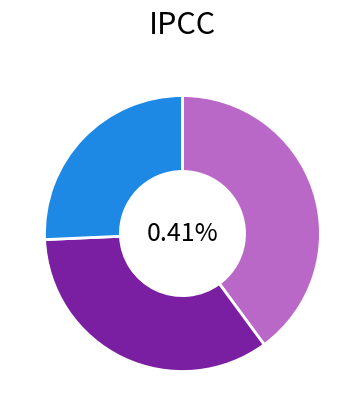

To the nearest percent, what is the combined percentage of 菩萨蛮·一年难得韶华住 and 霜叶飞·谁能留得年华住?

66%